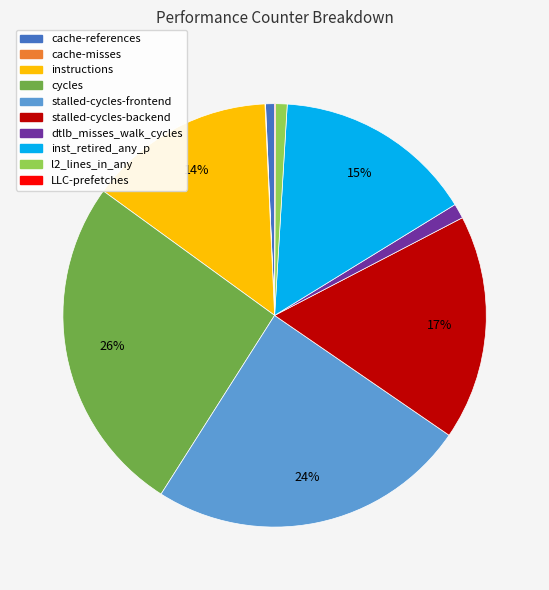

What is the largest slice in the pie chart?

cycles